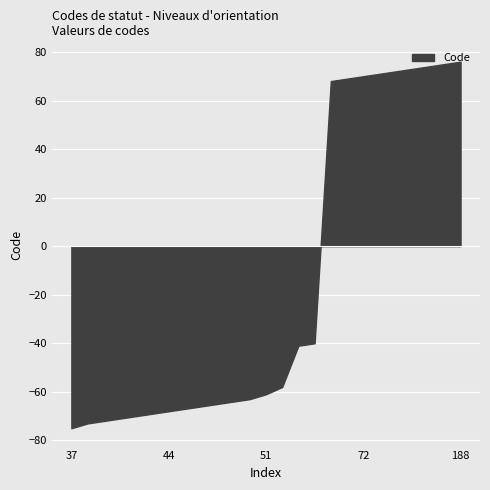

Rank the categories by value from highest to lowest.

188, 187, 186, 185, 184, 183, 182, 181, 180, 72, 71, 54, 51, 49, 48, 47, 46, 45, 44, 43, 42, 41, 40, 39, 37